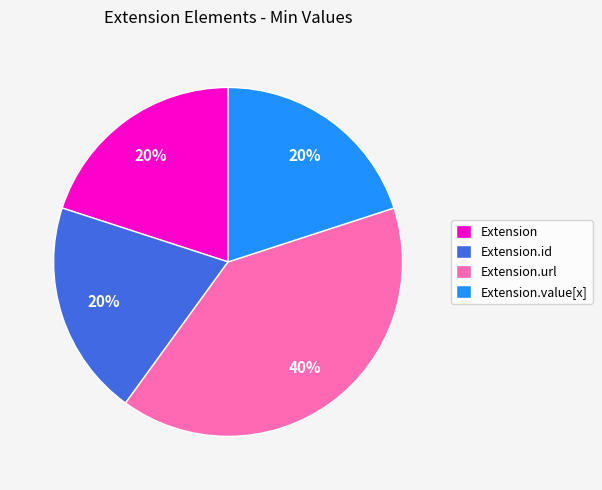

Count the number of slices in the pie.

4